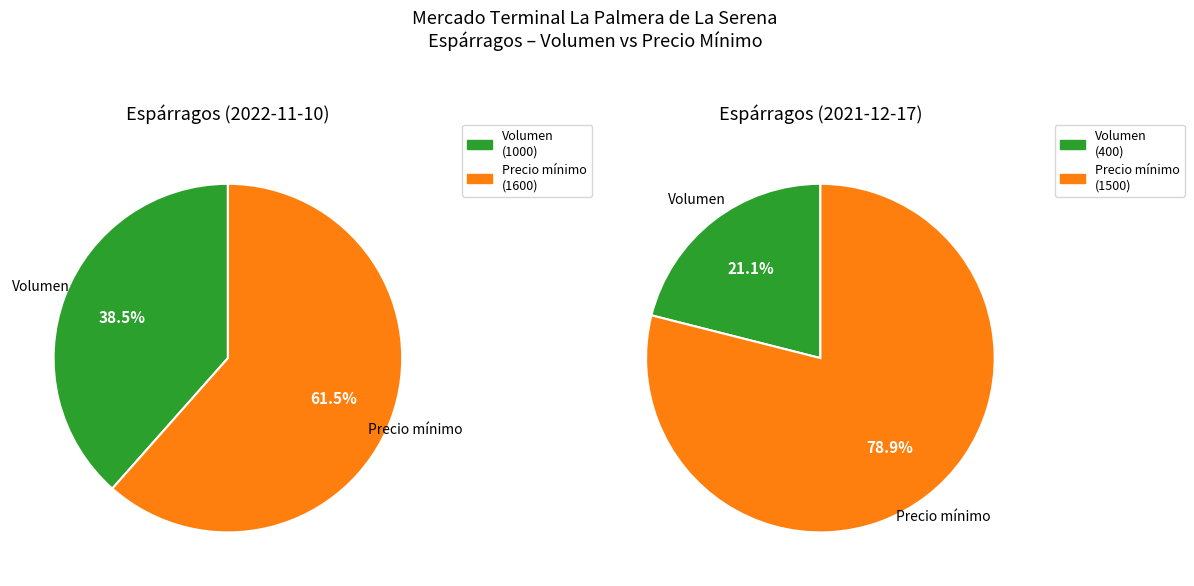

To the nearest percent, what percentage of the pie is Precio mínimo?

62%